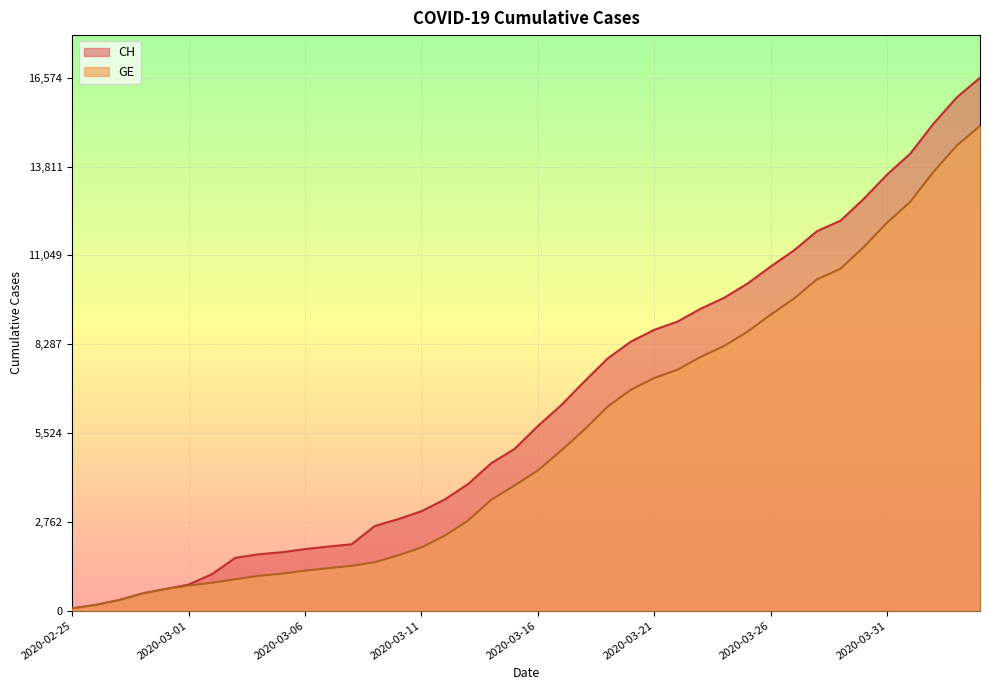

Is it true that CH equals 787 at 2020-02-28?

False